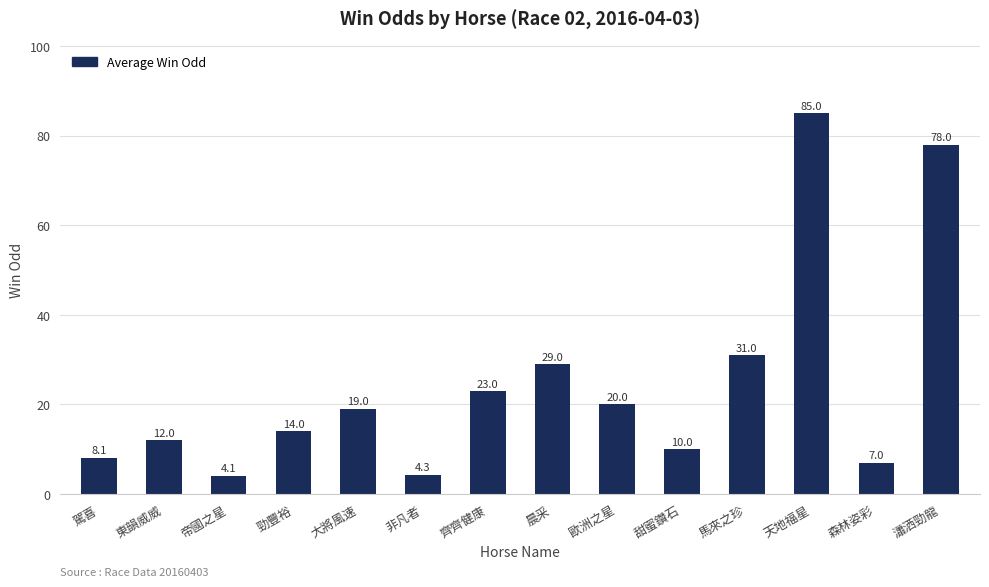

Reading left to right, list all the values displayed in this chart.

駕喜=8.1	東韻威威=12.0	帝國之星=4.1	勁豐裕=14.0	大將風速=19.0	非凡者=4.3	齊齊健康=23.0	晨采=29.0	歐洲之星=20.0	甜蜜鑽石=10.0	馬來之珍=31.0	天地福星=85.0	森林姿彩=7.0	瀟洒勁龍=78.0